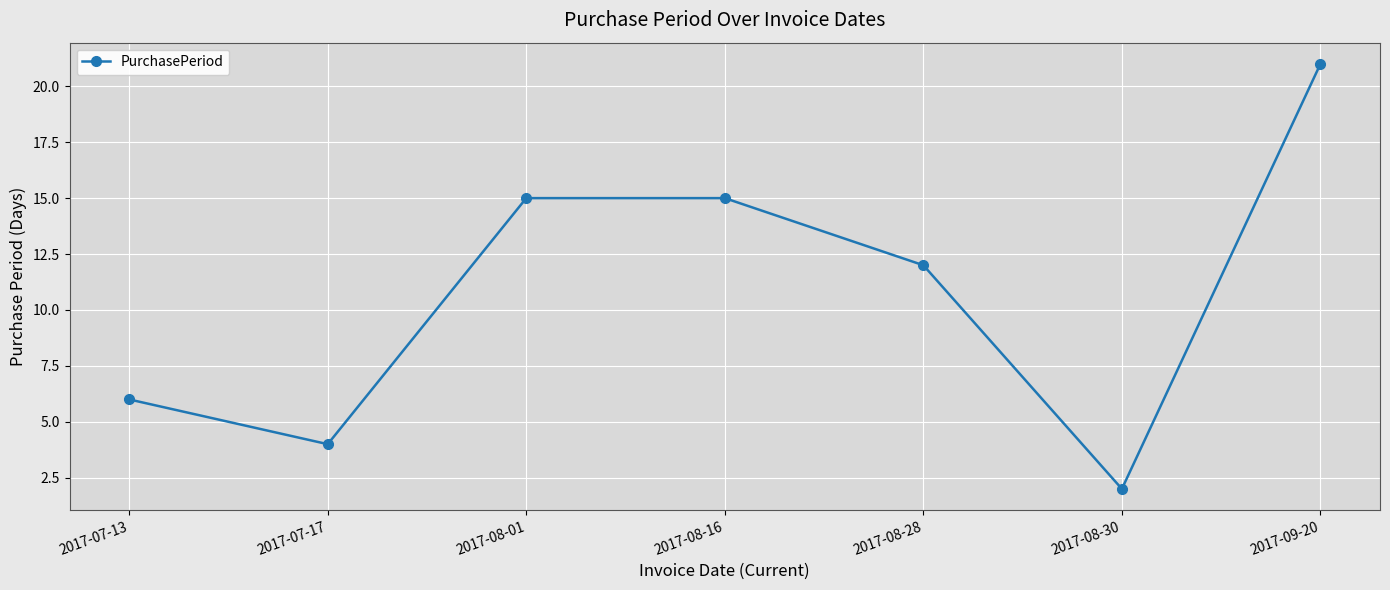

True or false: the data has more than 2 interior local peaks.

False